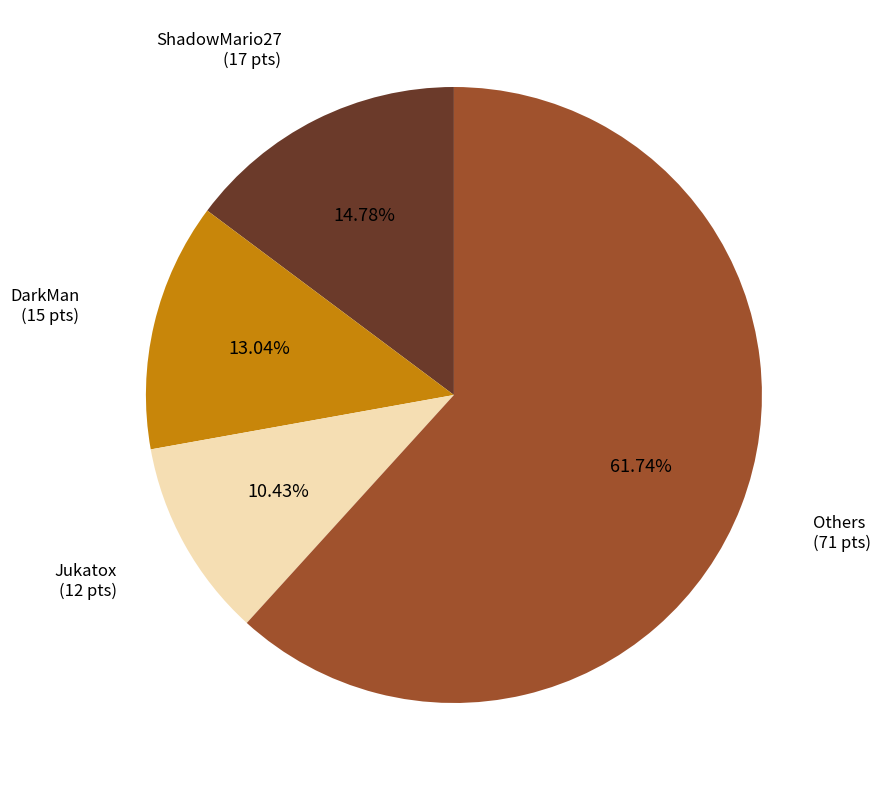

How many slices are in this pie chart?

4